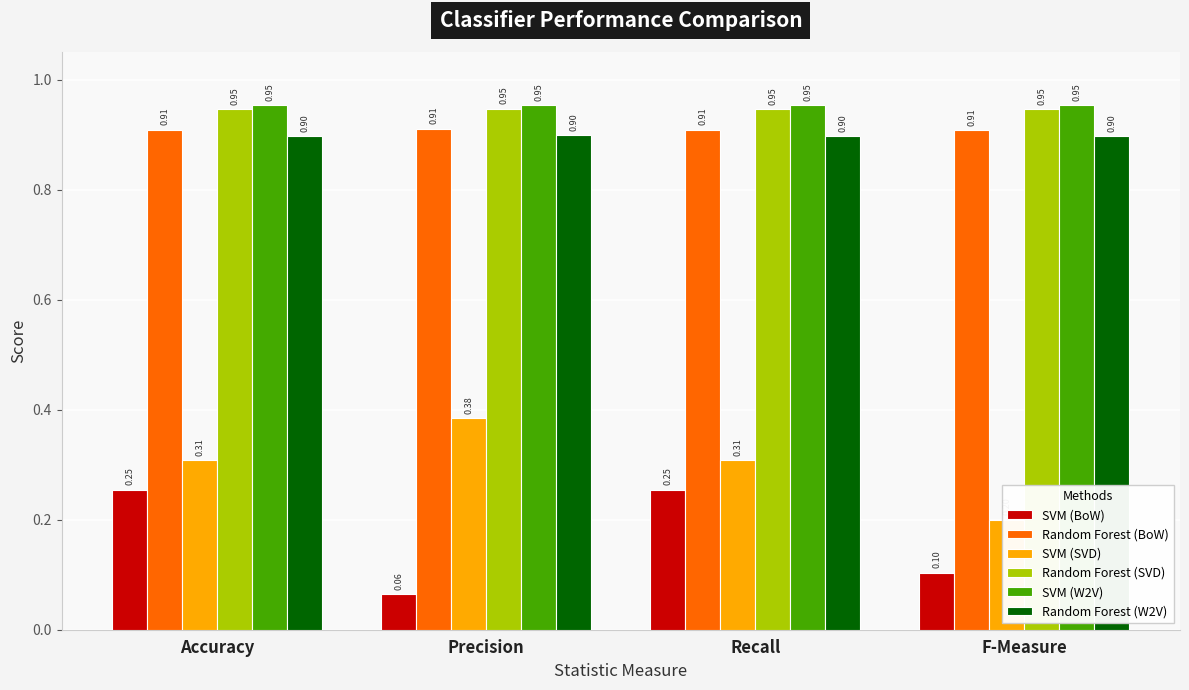

Which series has the widest spread of values?

SVM (BoW)